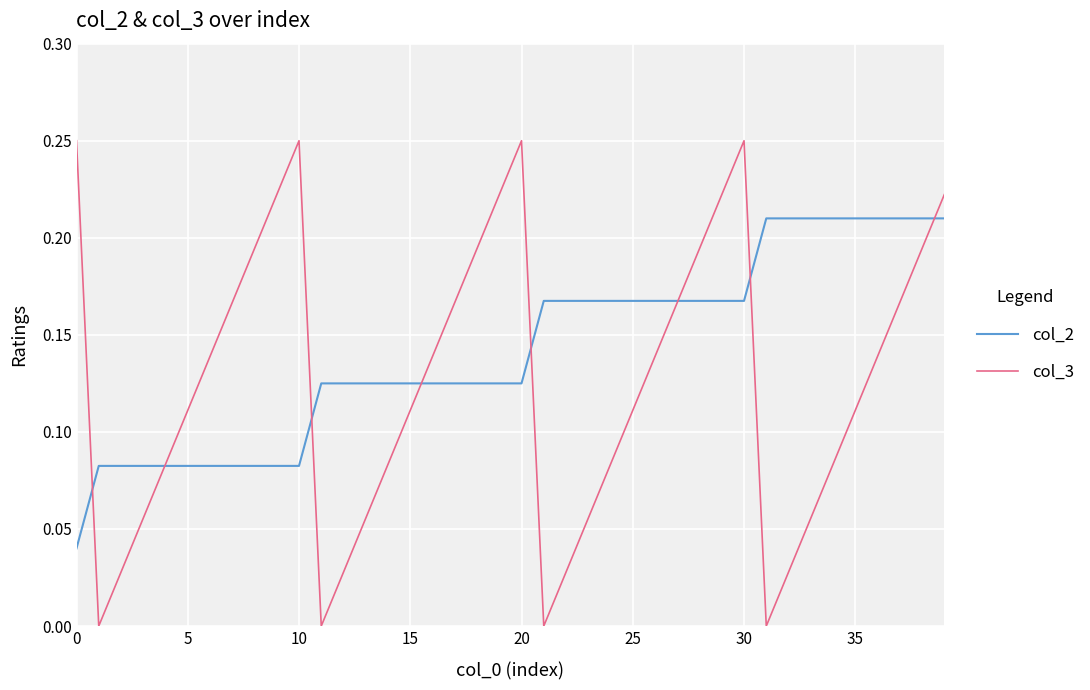

List the series in order of their overall mean, lowest first.

col_3, col_2